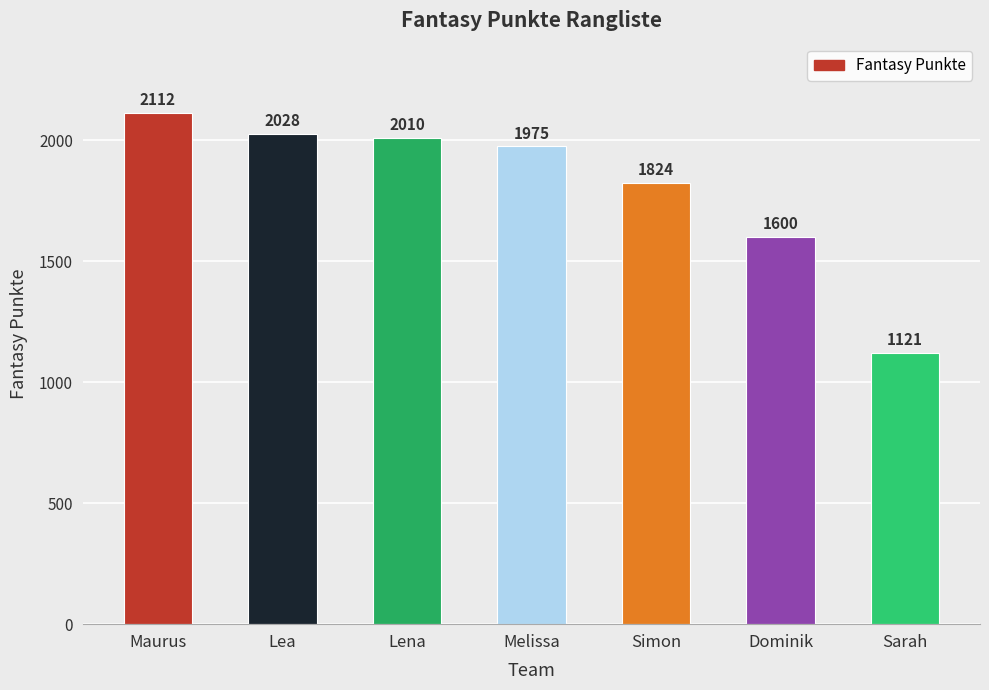

Which has a higher value, Melissa or Lena?

Lena